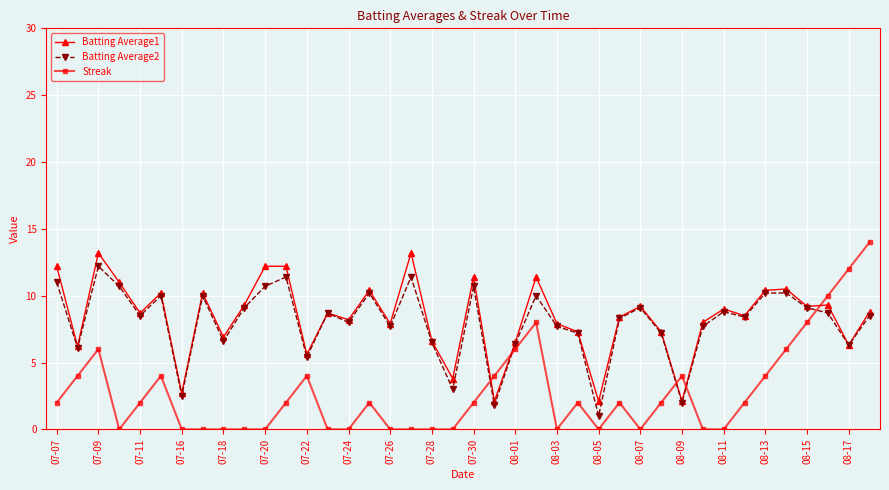

How many lines are shown in the chart?

3